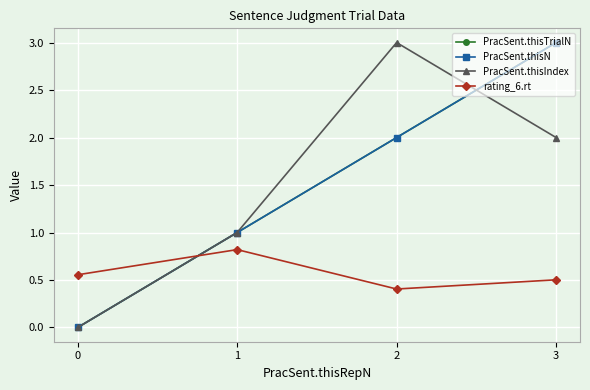

What is the difference between the maximum and second lowest values in the PracSent.thisN series?

2.0